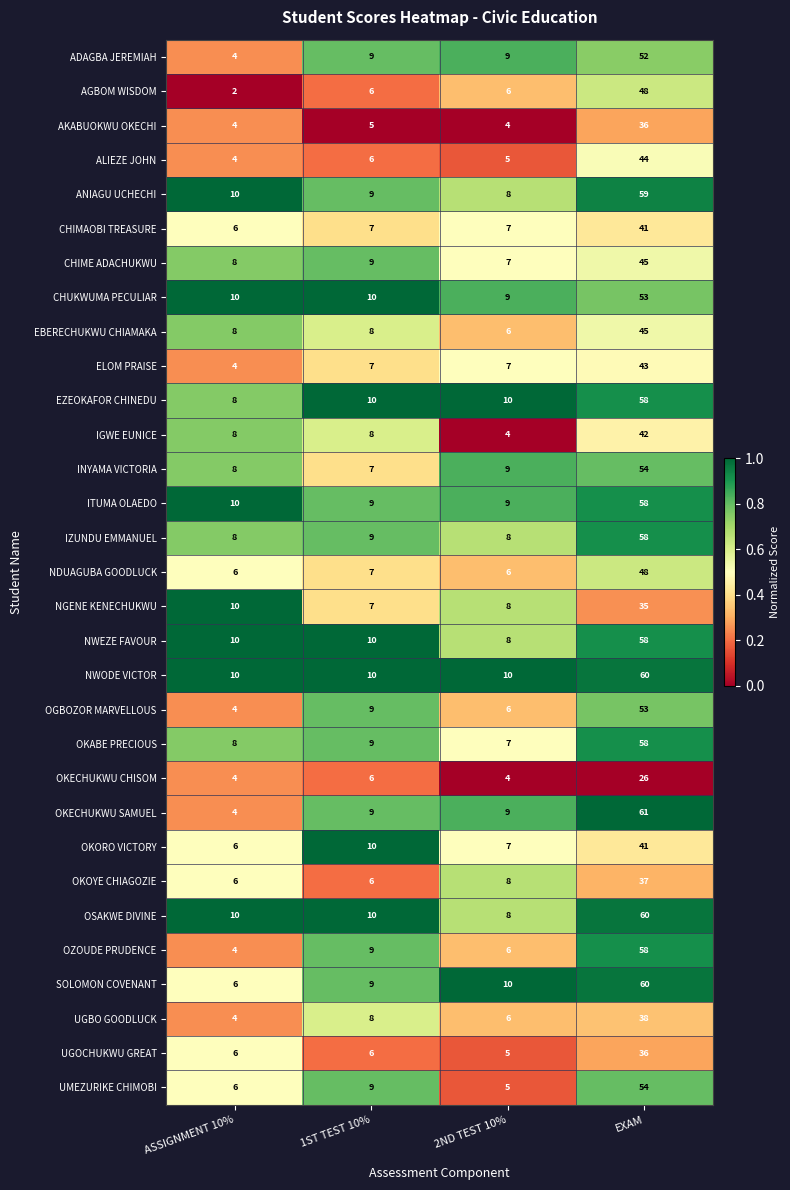

True or false: AGBOM WISDOM has a value of 3 at 1ST TEST 10%.

False